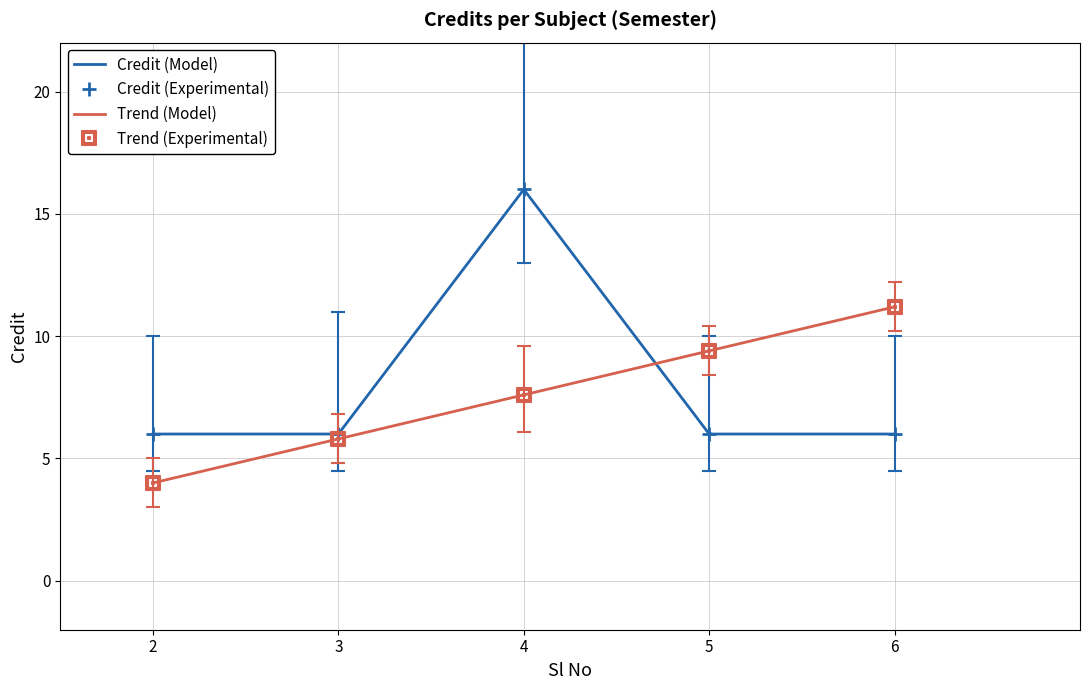

Approximately how many times larger is the value at 2 compared to 3?

1.0